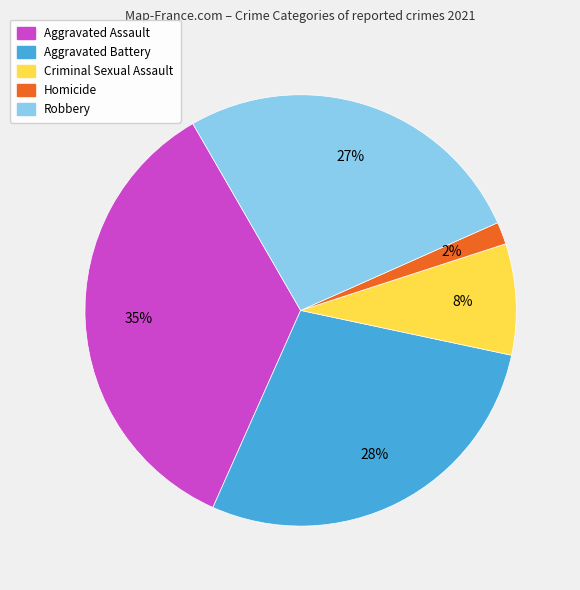

How many segments does this pie chart have?

5